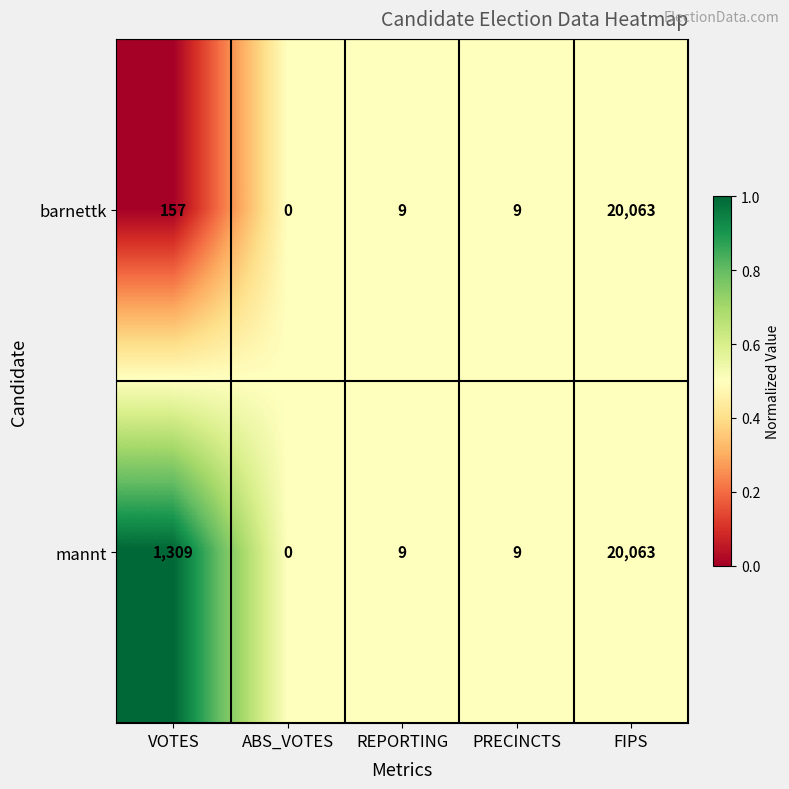

What is the difference between the highest and lowest values at VOTES?

1152